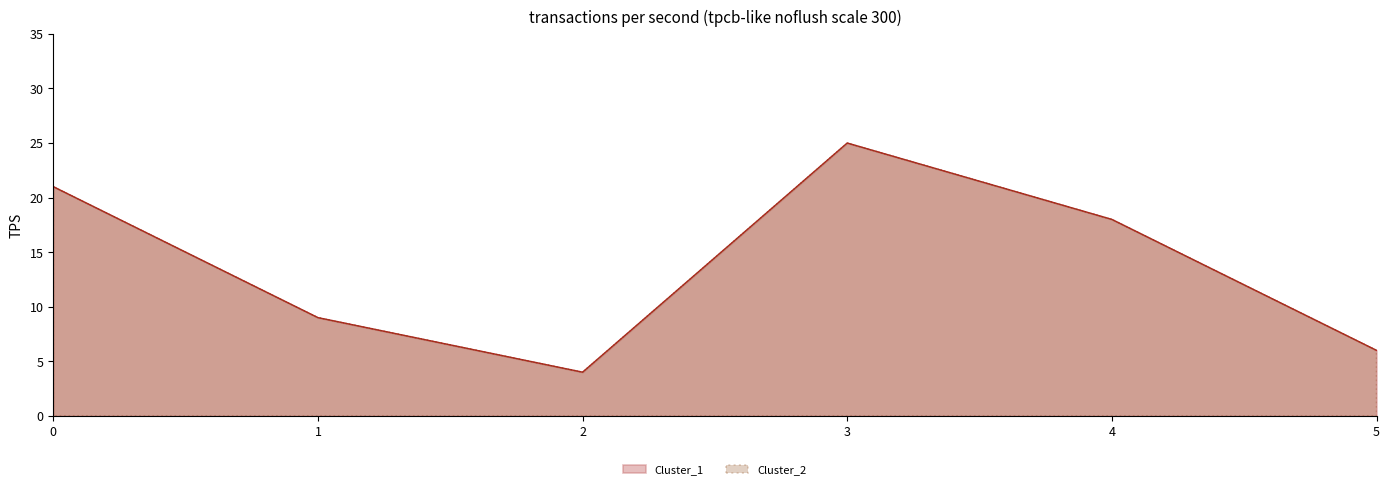

The value of Cluster_1 at 4 is 18. True or false?

True